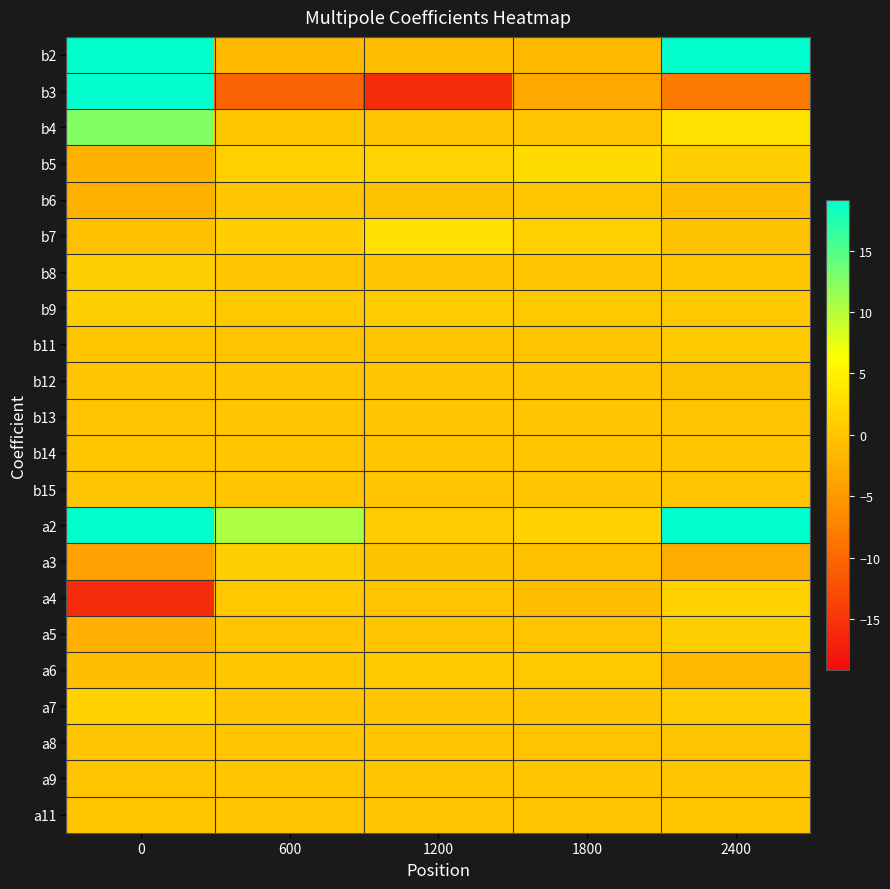

Reading right to left, what are all the values shown in this chart?

b2: 2400=54.4	1800=-1.3	1200=-0.9	600=-1.4	0=186.0
b3: 2400=-8.1	1800=-3.3	1200=-15.9	600=-10.5	0=72.1
b4: 2400=3.1	1800=-0.0	1200=0.0	600=0.2	0=12.6
b5: 2400=1.0	1800=2.5	1200=1.6	600=1.1	0=-2.0
b6: 2400=-0.7	1800=0.1	1200=-0.3	600=-0.0	0=-2.2
b7: 2400=-0.4	1800=1.2	1200=3.0	600=0.9	0=-0.6
b8: 2400=0.2	1800=-0.0	1200=-0.1	600=0.0	0=1.0
b9: 2400=0.3	1800=0.4	1200=0.9	600=0.4	0=0.9
b11: 2400=0.4	1800=-0.1	1200=-0.1	600=-0.1	0=0.1
b12: 2400=-0.4	1800=0.0	1200=0.0	600=-0.0	0=0.0
b13: 2400=-0.2	1800=-0.0	1200=-0.1	600=-0.0	0=-0.2
b14: 2400=0.0	1800=0.0	1200=-0.0	600=-0.0	0=0.1
b15: 2400=-0.2	1800=0.0	1200=-0.0	600=0.0	0=-0.1
a2: 2400=37.5	1800=1.4	1200=0.8	600=10.5	0=315.6
a3: 2400=-2.8	1800=-0.6	1200=-0.4	600=0.9	0=-4.0
a4: 2400=1.5	1800=-0.8	1200=-0.3	600=0.3	0=-16.0
a5: 2400=1.0	1800=-0.2	1200=-0.1	600=-0.0	0=-2.3
a6: 2400=-1.5	1800=0.4	1200=0.5	600=0.2	0=-0.6
a7: 2400=0.7	1800=-0.0	1200=0.0	600=-0.0	0=1.4
a8: 2400=-0.1	1800=-0.1	1200=0.1	600=0.0	0=0.0
a9: 2400=0.1	1800=-0.0	1200=0.0	600=0.0	0=-0.1
a11: 2400=0.1	1800=0.0	1200=0.0	600=-0.0	0=0.1